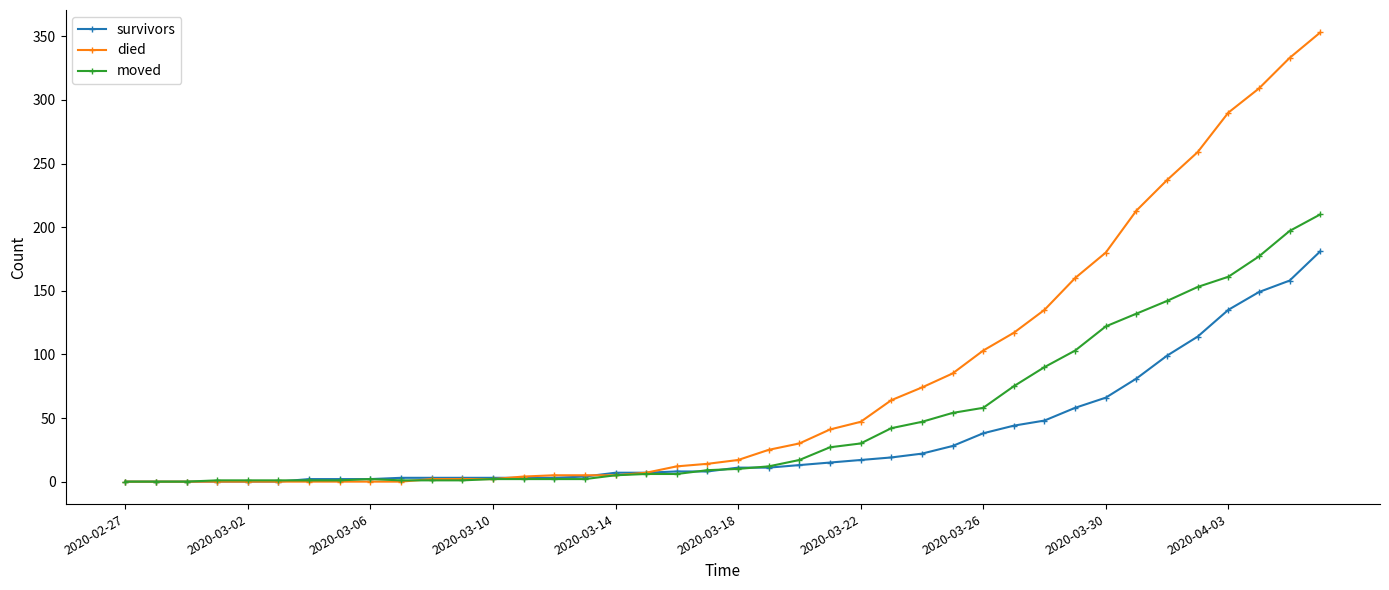

List the series in order of their overall mean, lowest first.

survivors, moved, died